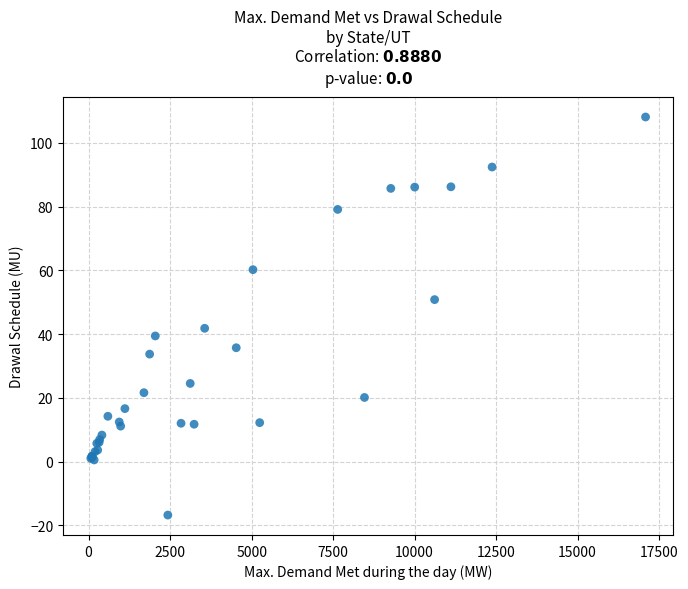

What Y value in the scatter plot is closest to 45?

41.8